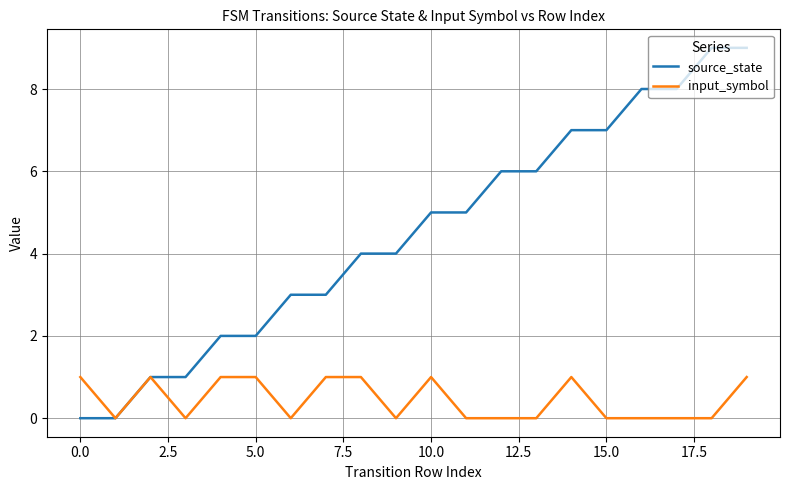

Does the chart have visible grid lines?

Yes